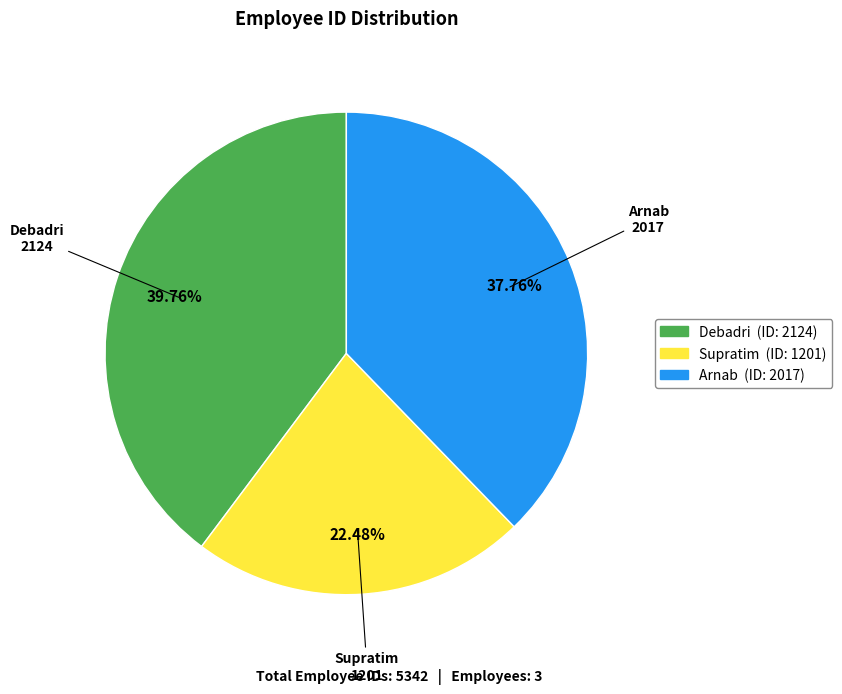

Is it true that Debadri is 54% of the pie?

False